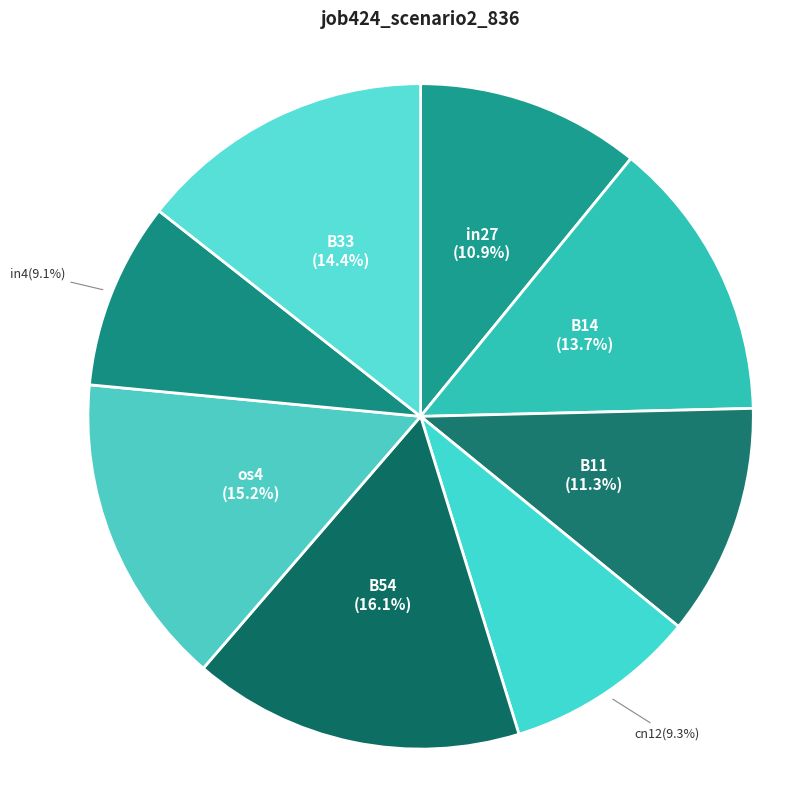

To the nearest percent, what is the average slice percentage?

12%